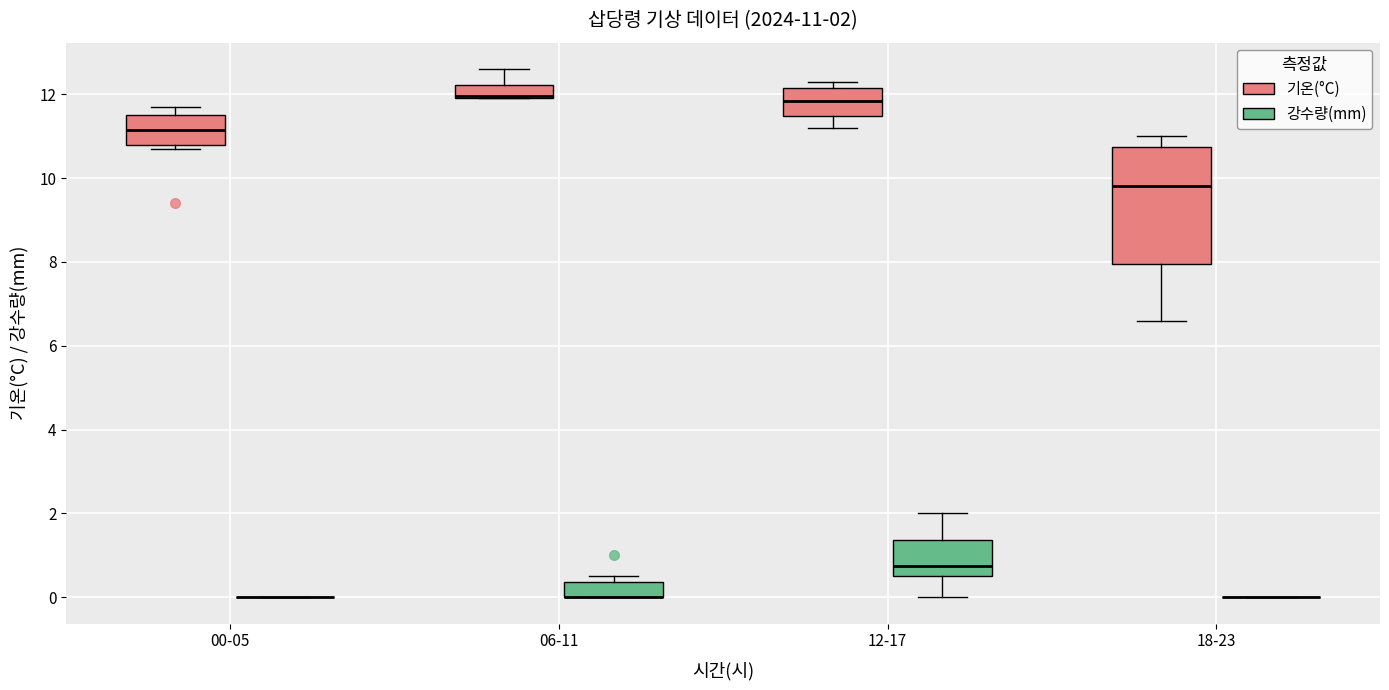

Comparing the boxes themselves (not the whiskers), which one is the tallest?

18-23 (기온(°C))